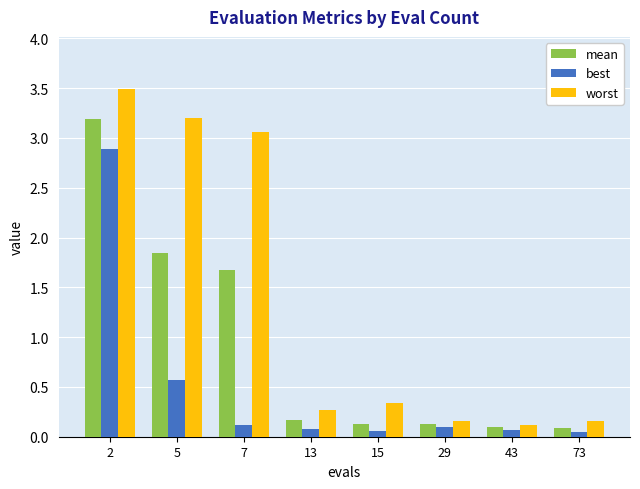

Which category has the lowest value in the worst series?

43